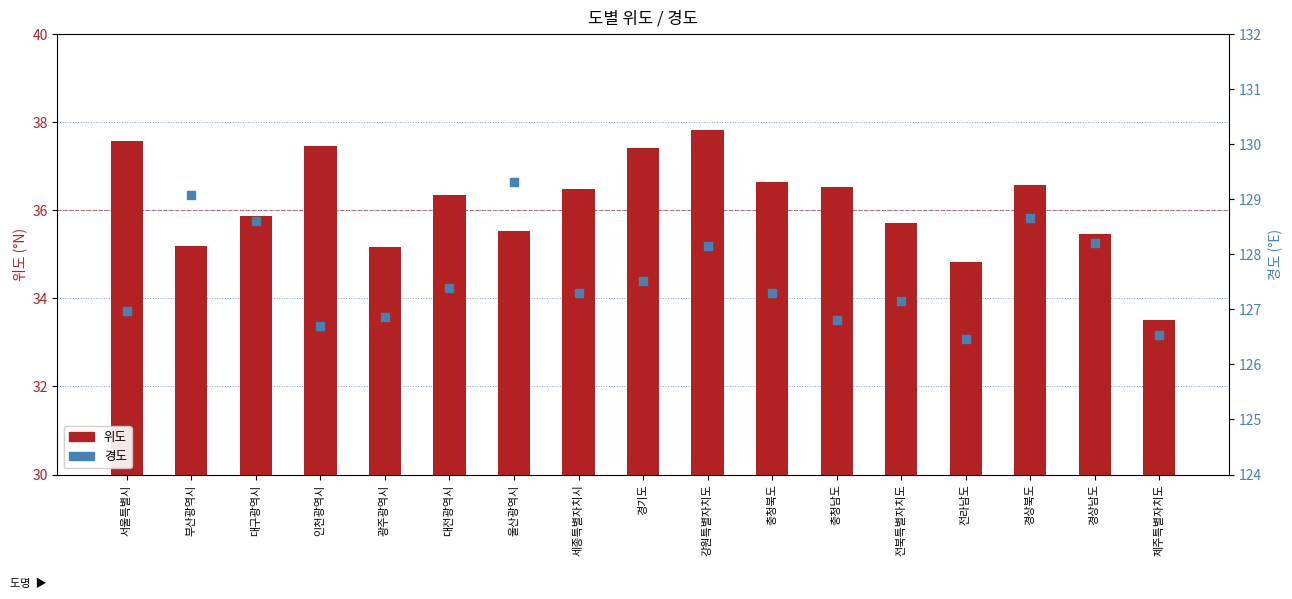

At which category is the sum across all series the highest?

강원특별자치도